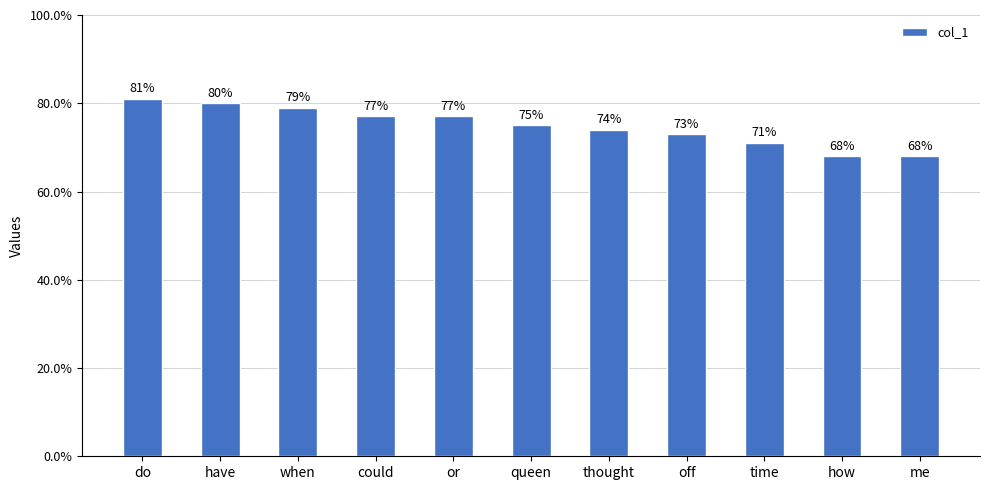

What is the maximum value shown in the chart?

81